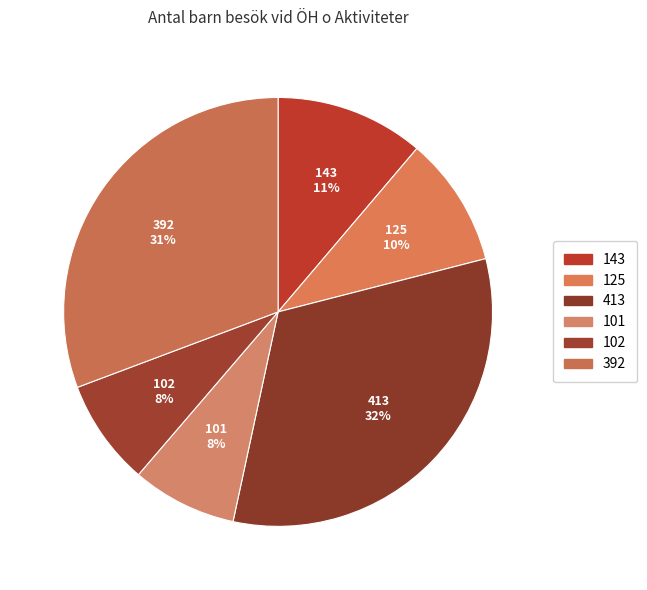

True or false: 125 accounts for 10% of the total.

True